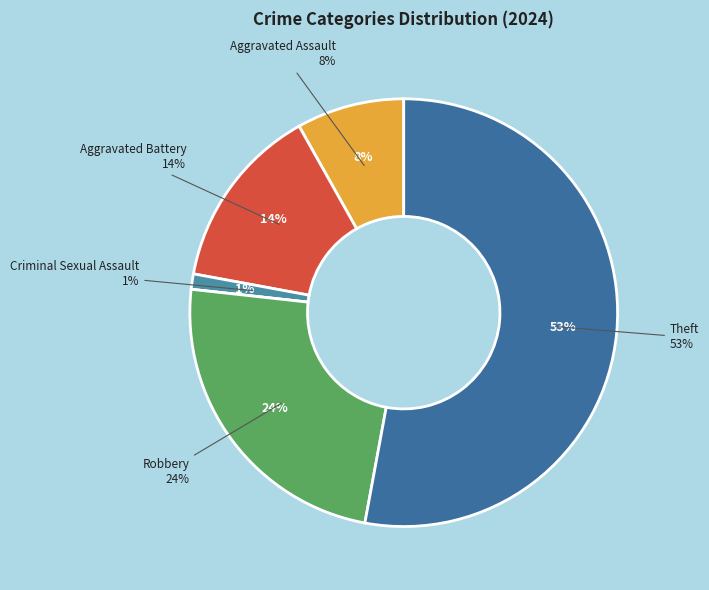

The Criminal Sexual Assault slice represents 11% of the pie. True or false?

False